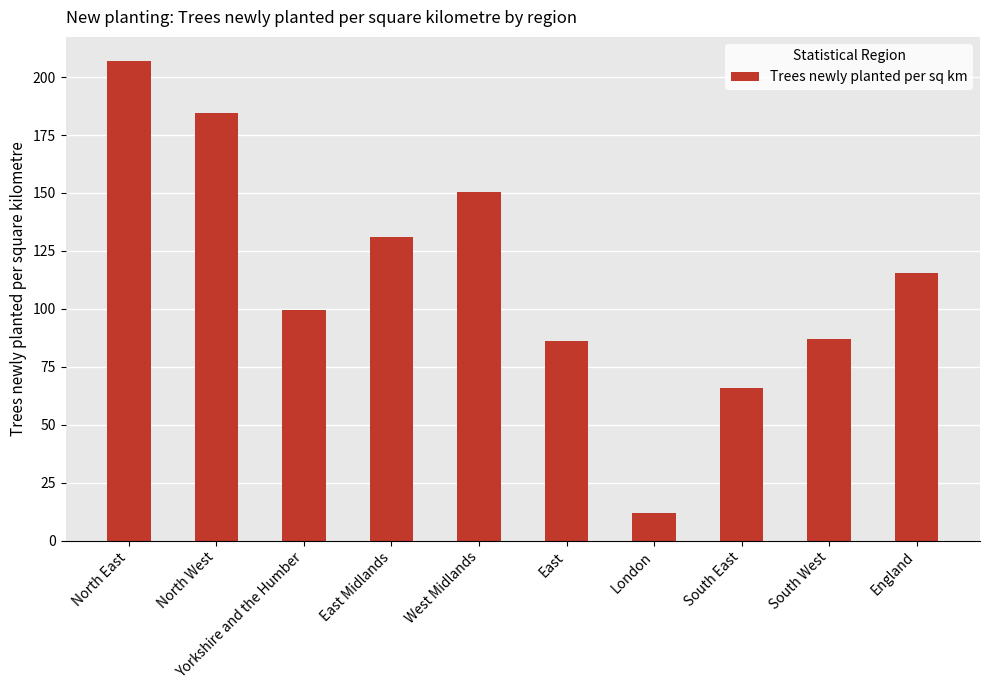

What is the approximate value at London?

12.0